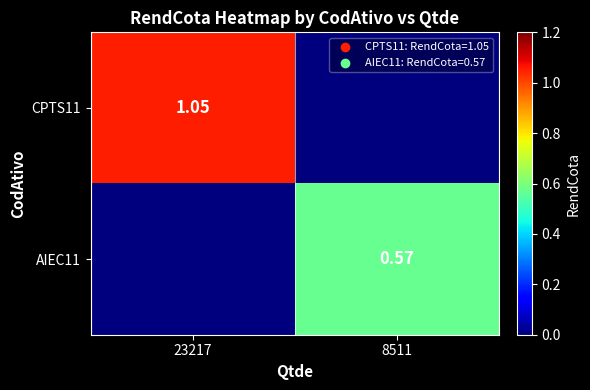

At which label does CPTS11 first exceed 1?

23217